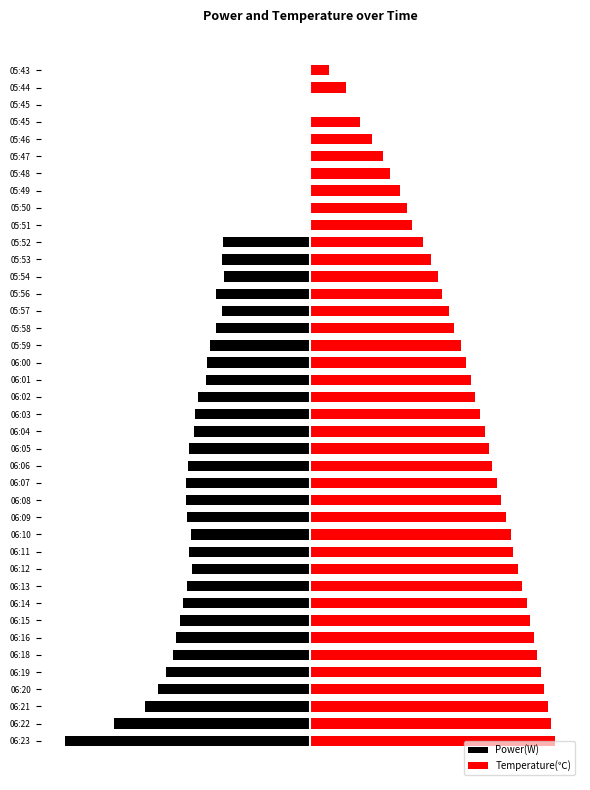

Is it true that Power(W) equals -32.6 at 05:59?

True